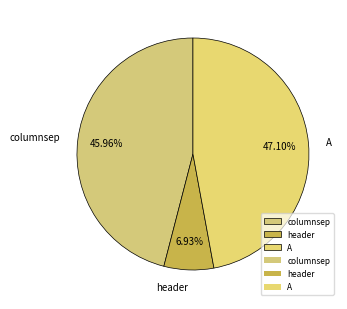

Which category has the biggest portion of the pie?

A